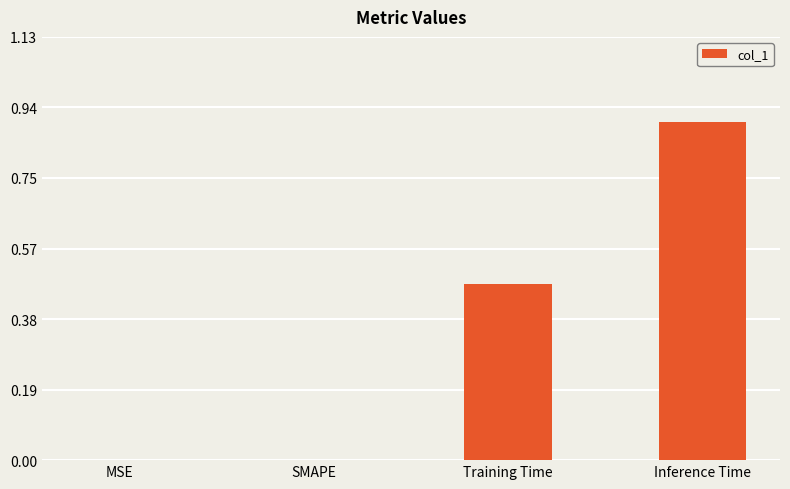

Are the bars grouped side by side (vs. stacked)?

No